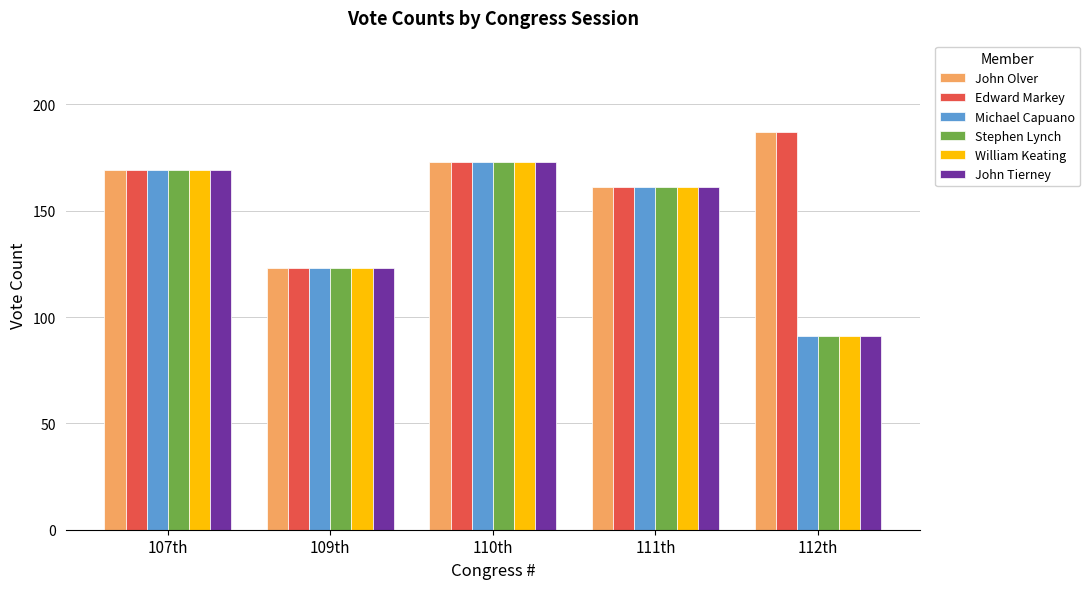

What position from the right is 110th?

3